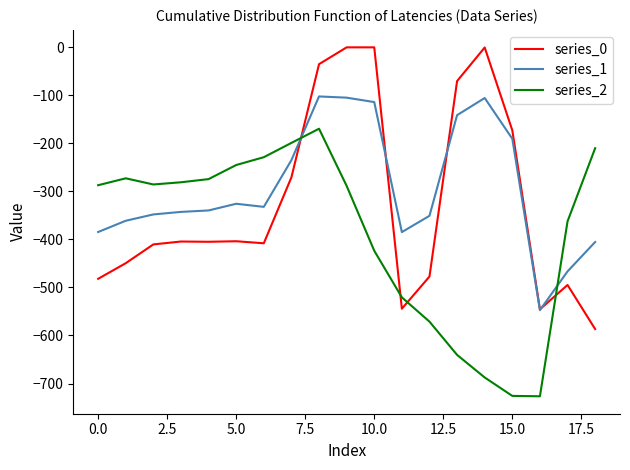

True or false: series_2 and series_0 cross at least once.

True